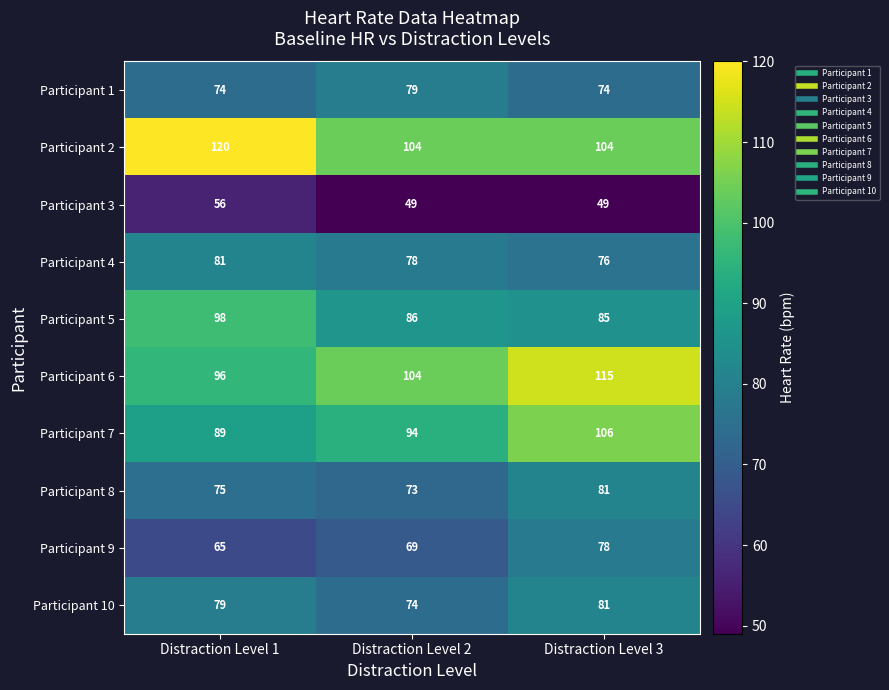

What is the difference between the maximum and second lowest values in the Participant 3 series?

7